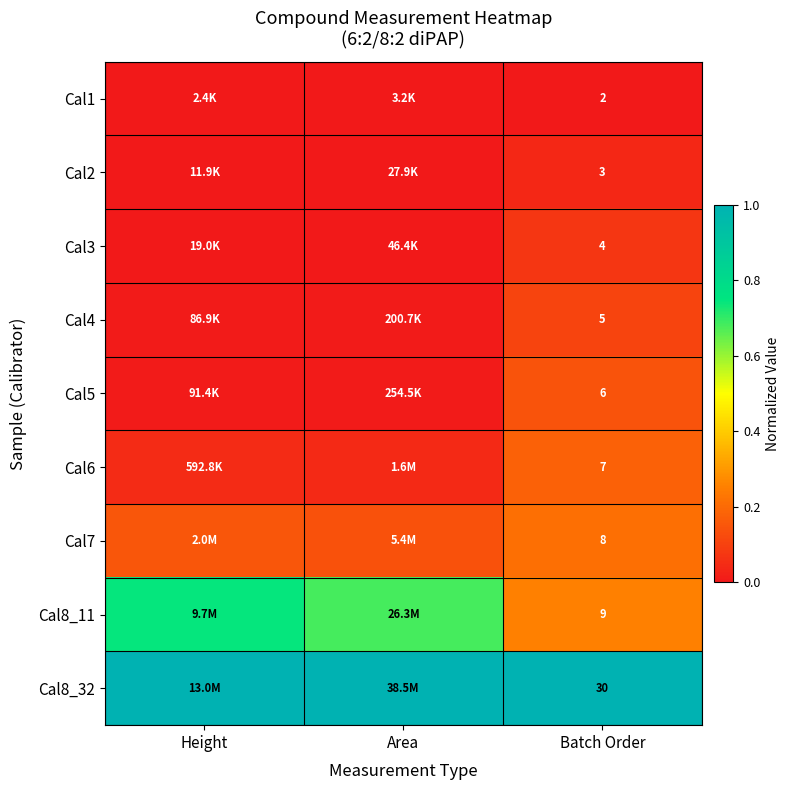

The Cal2 series shows 0.0 at Area. True or false?

False